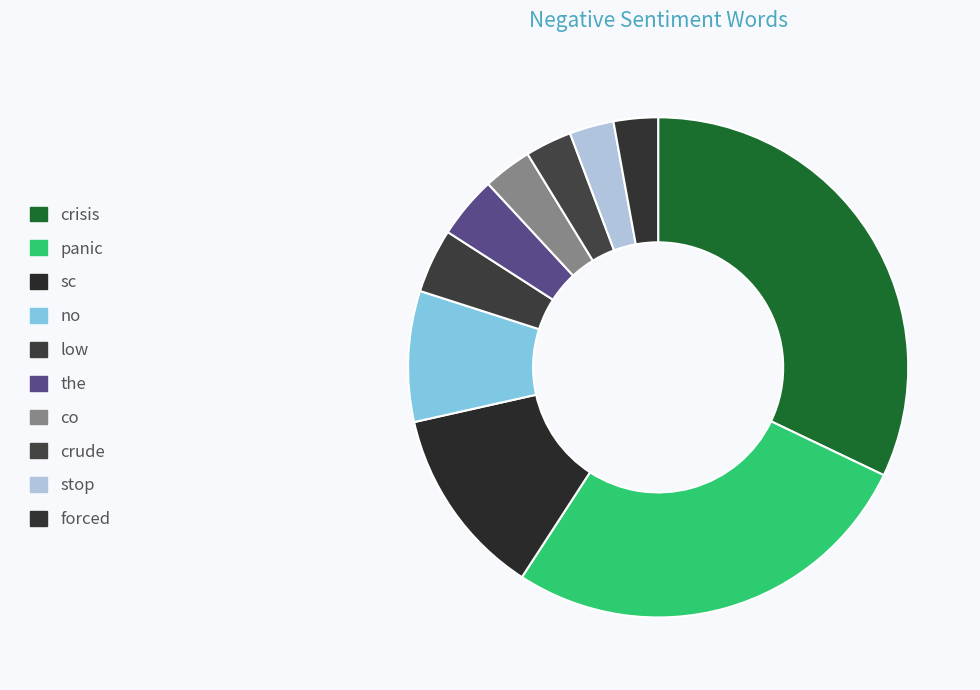

Which slice is the largest?

crisis